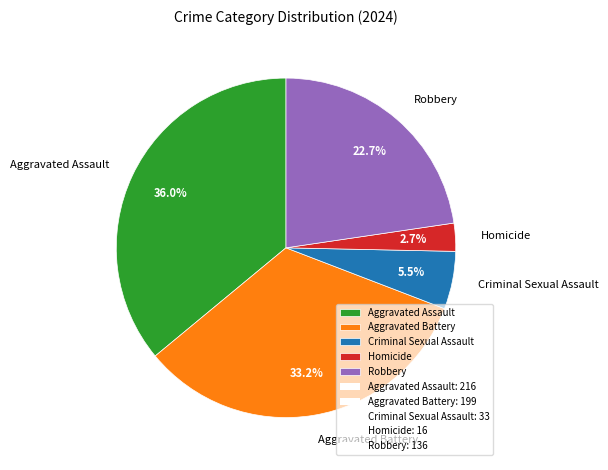

What percentage is the Aggravated Battery slice, to the nearest percent?

33%